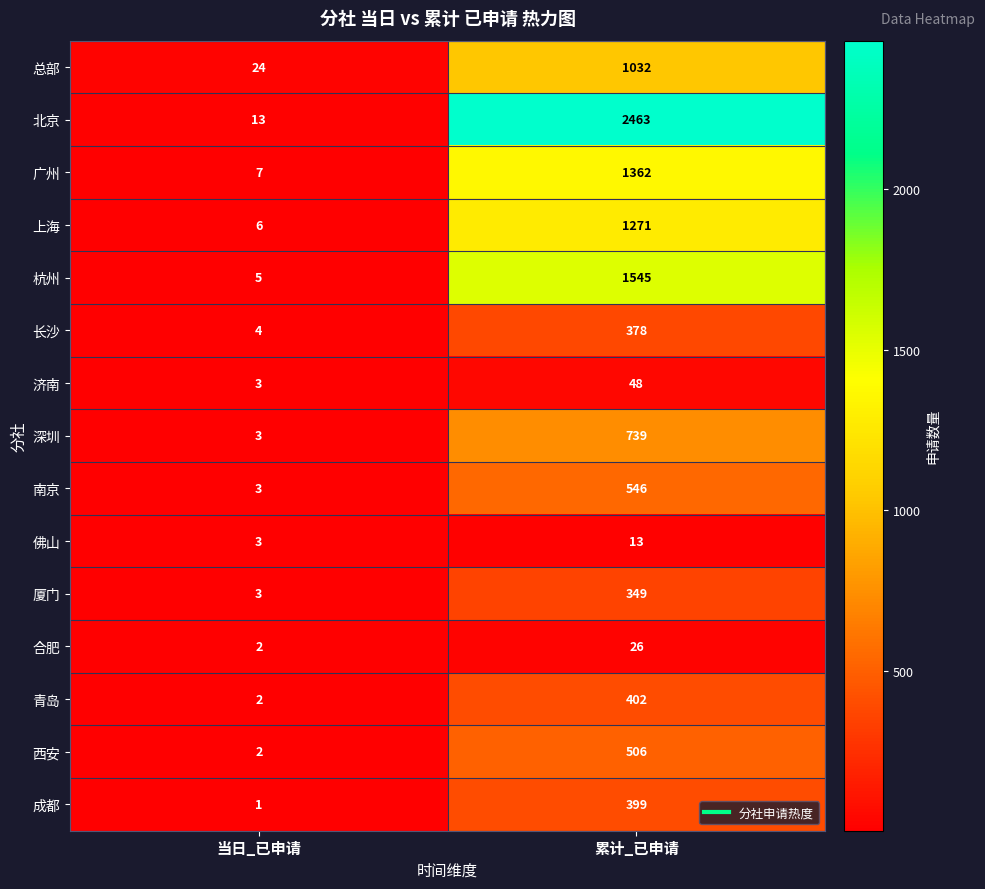

What is the difference between the maximum and minimum values in the 广州 series?

1355